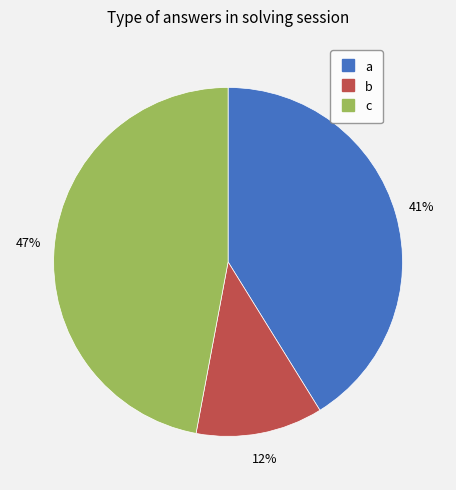

How many slices are in this pie chart?

3